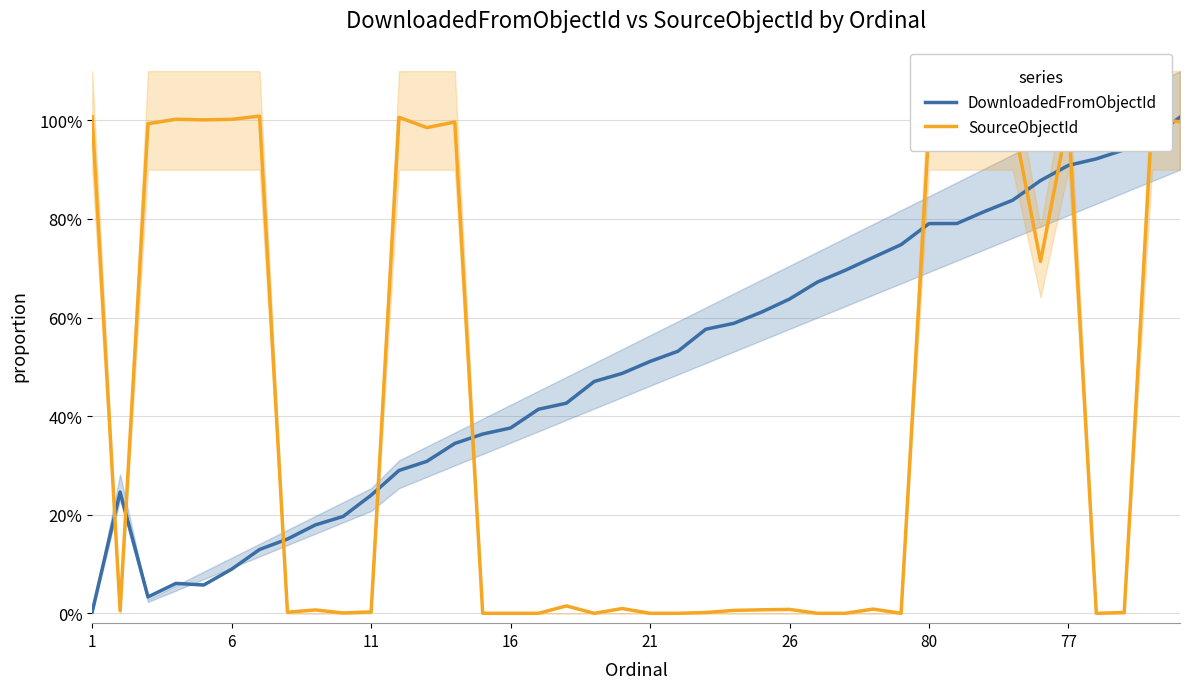

What is the value of the SourceObjectId point at the 39th from the left?

1.0